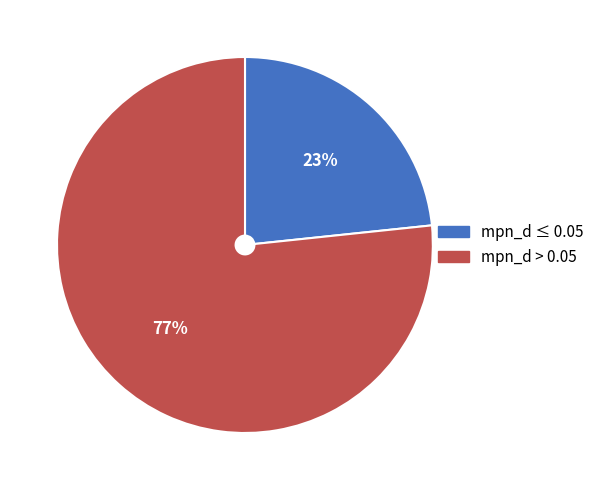

To the nearest percent, what is the average slice percentage?

50%